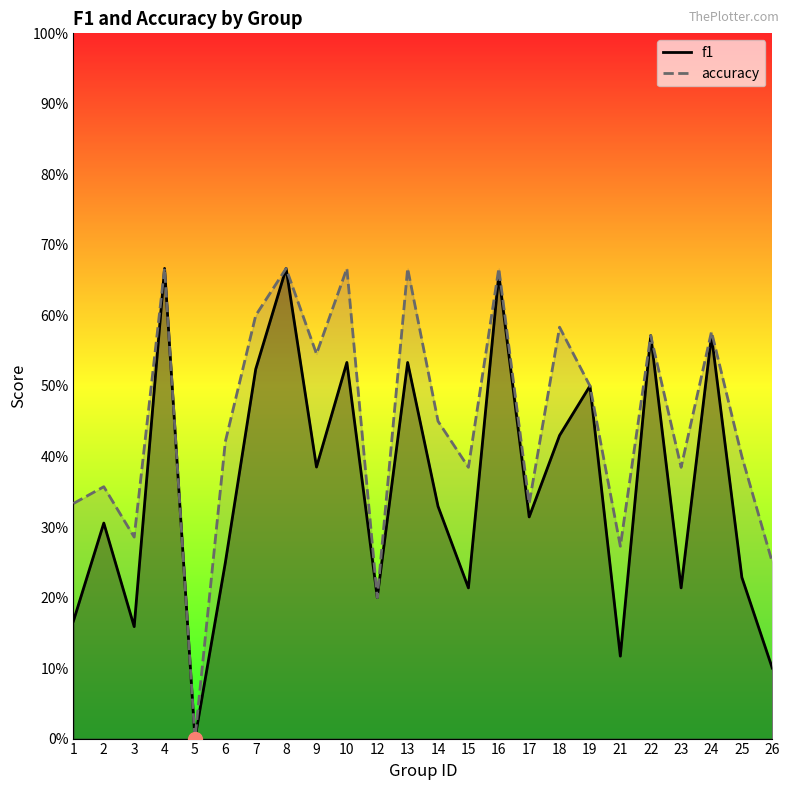

Which series has the largest total across all categories?

accuracy